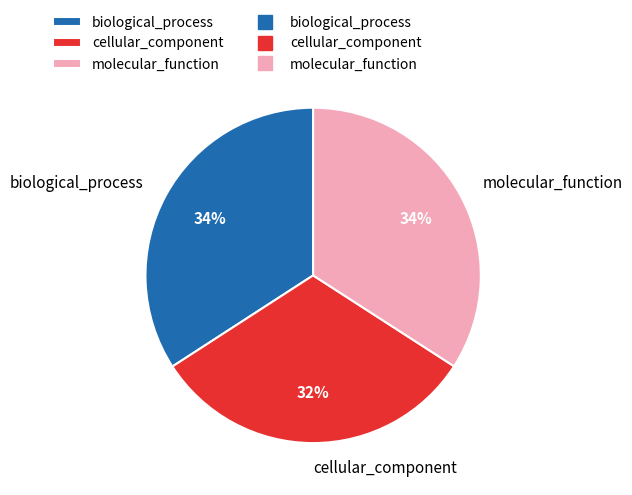

Which has a higher value, biological_process or cellular_component?

biological_process